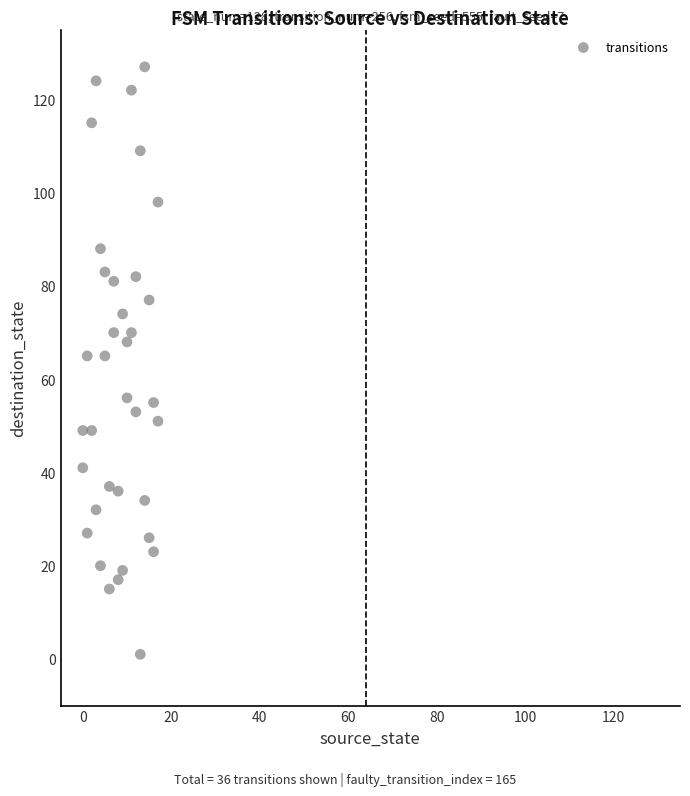

What is the range of Y values (max minus min)?

126